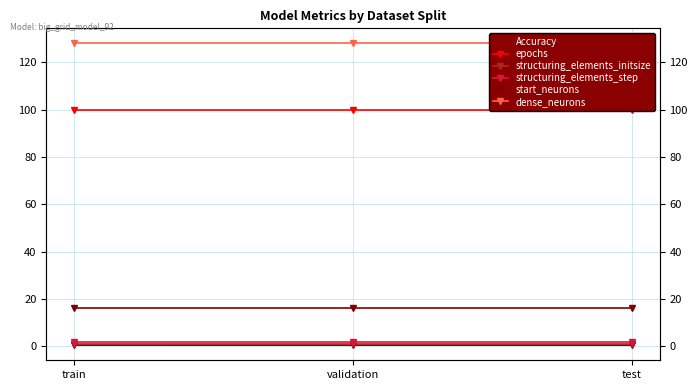

Rank the series at validation from highest to lowest value.

dense_neurons, epochs, start_neurons, structuring_elements_step, structuring_elements_initsize, Accuracy